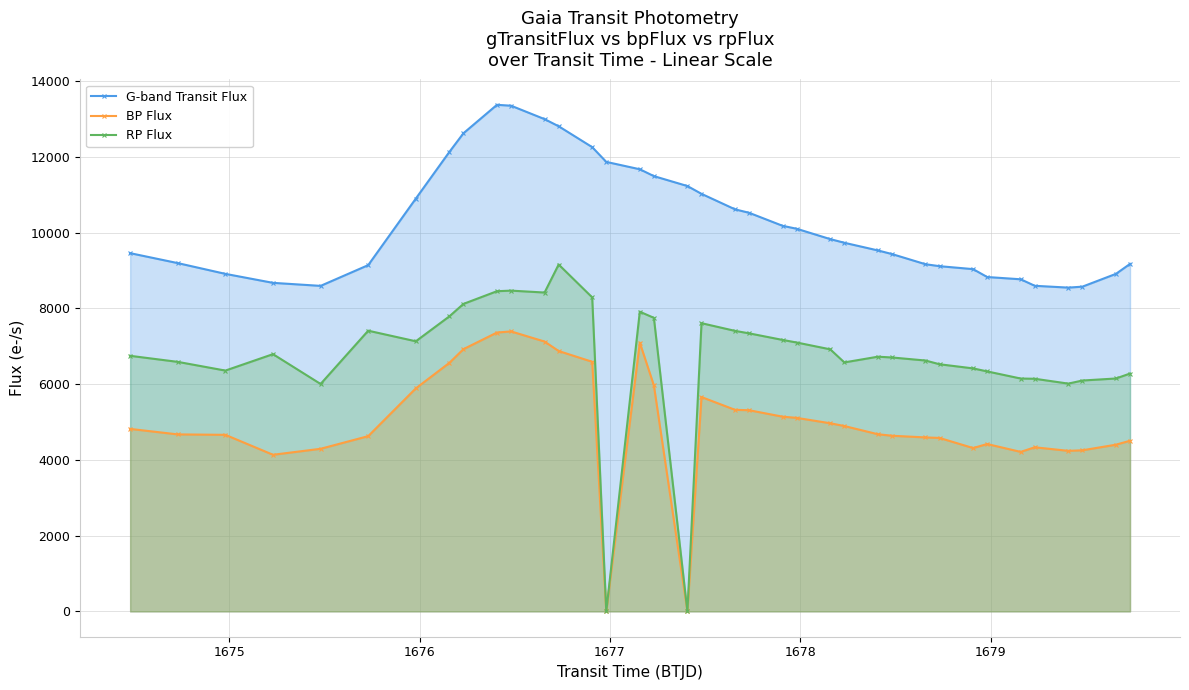

At how many categories does at least one series exceed 11333?

10